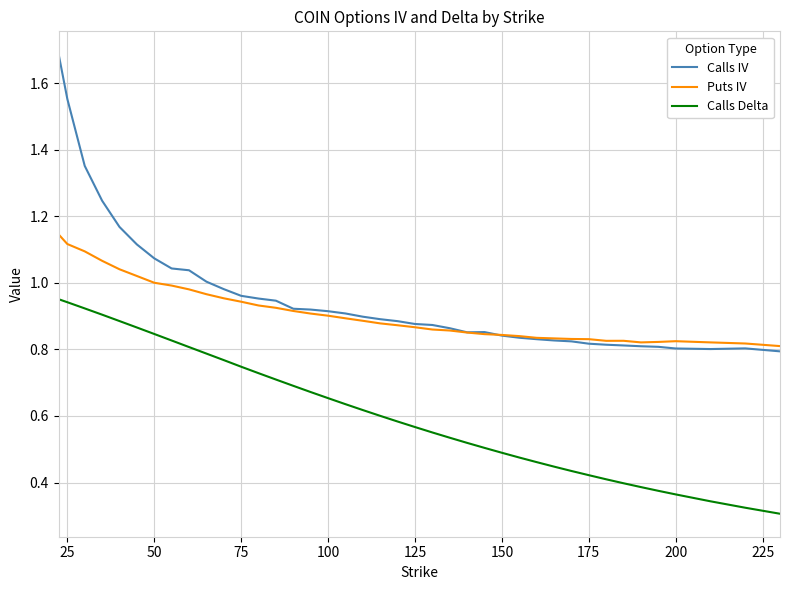

What is the greatest value displayed?

1.7